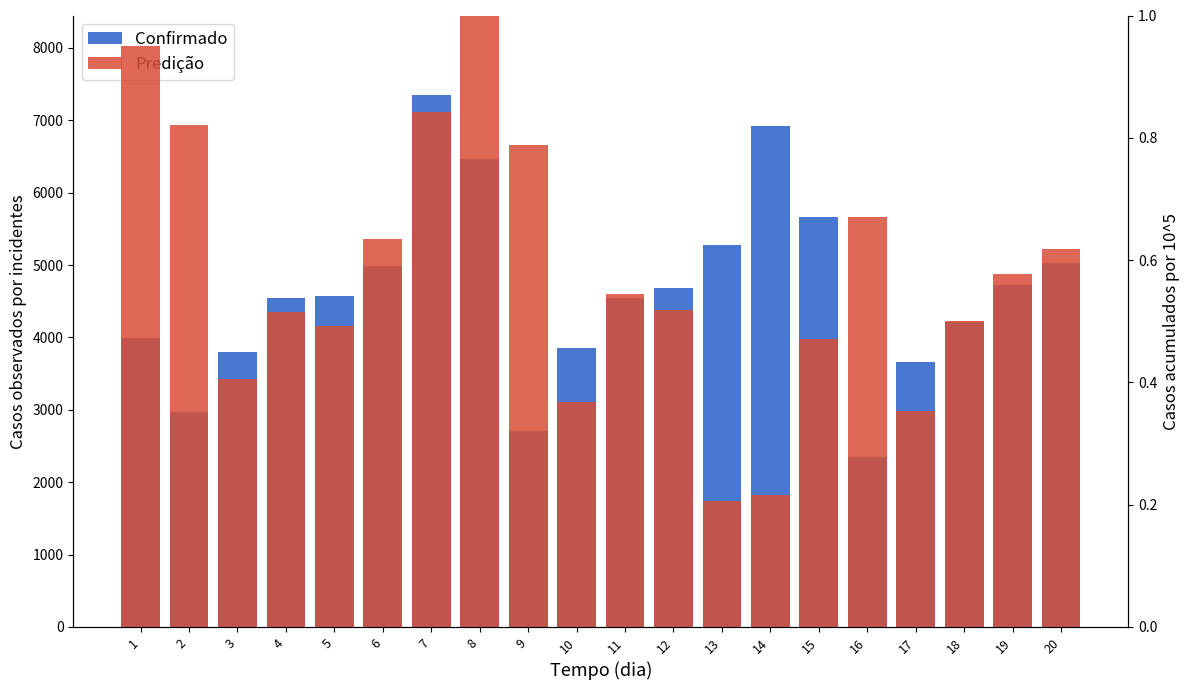

How many distinct data groups are displayed?

2